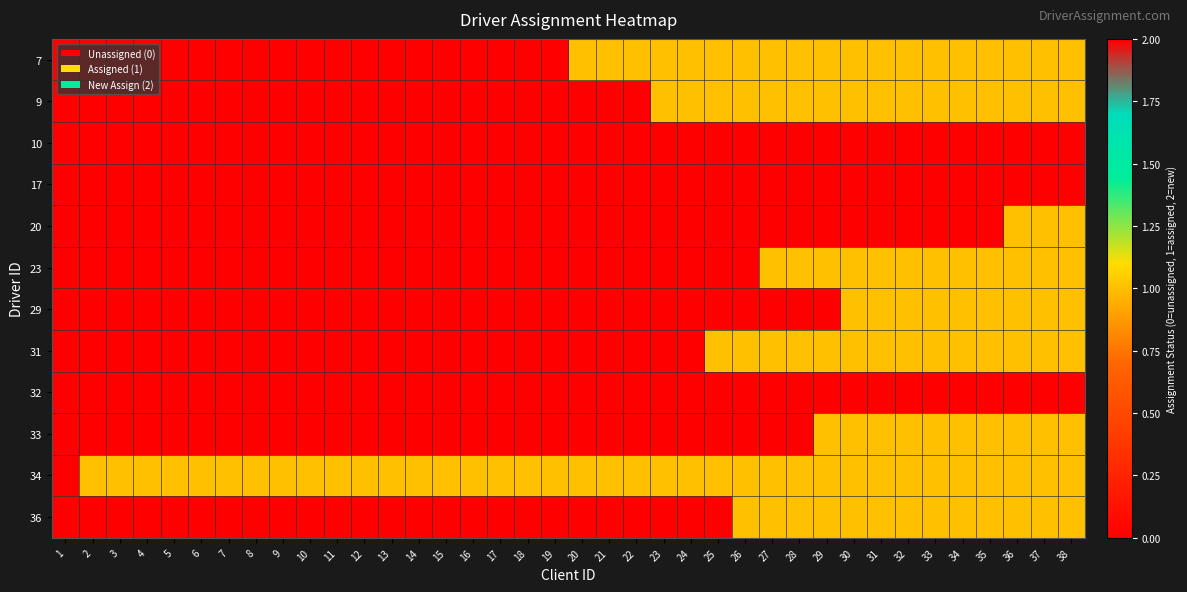

Rank the series at 28 from lowest to highest value.

10, 17, 20, 29, 32, 7, 9, 23, 31, 34, 36, 33